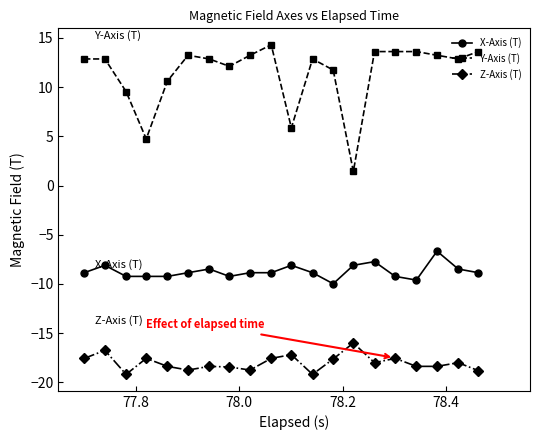

How many lines are shown in the chart?

3